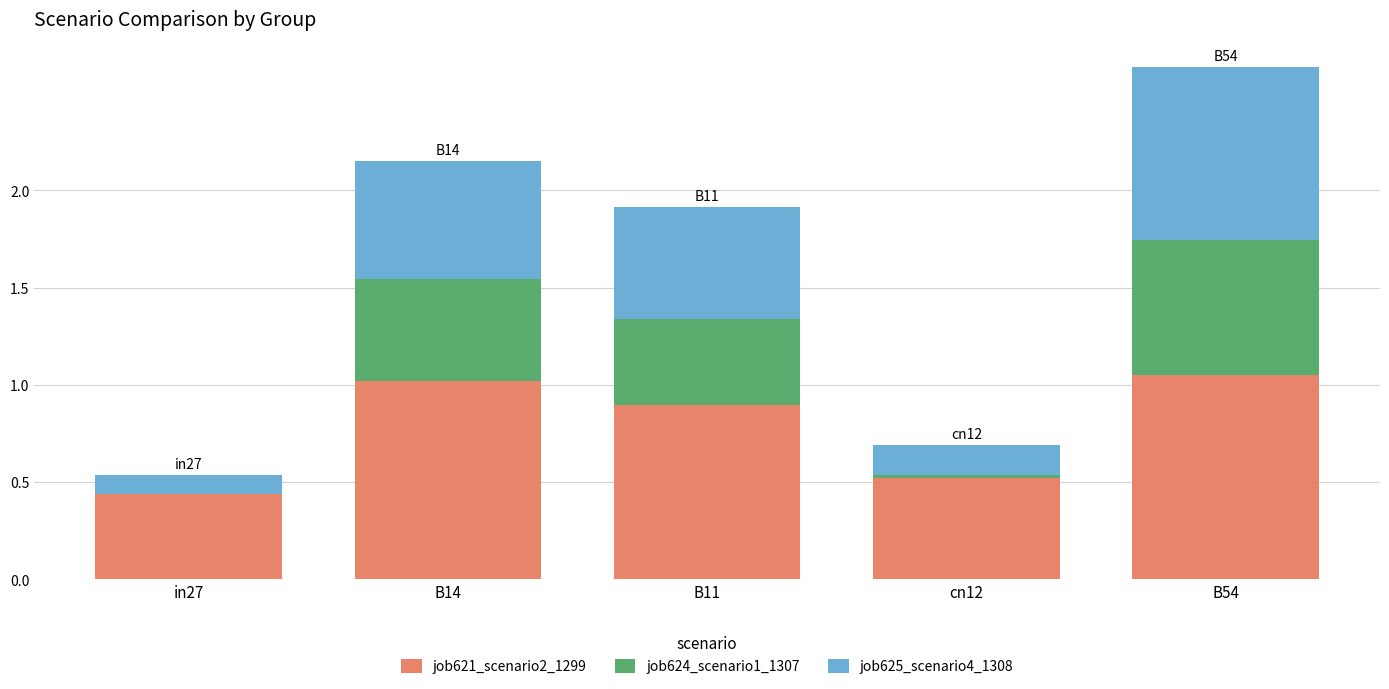

What is the total value across all series at in27?

0.5